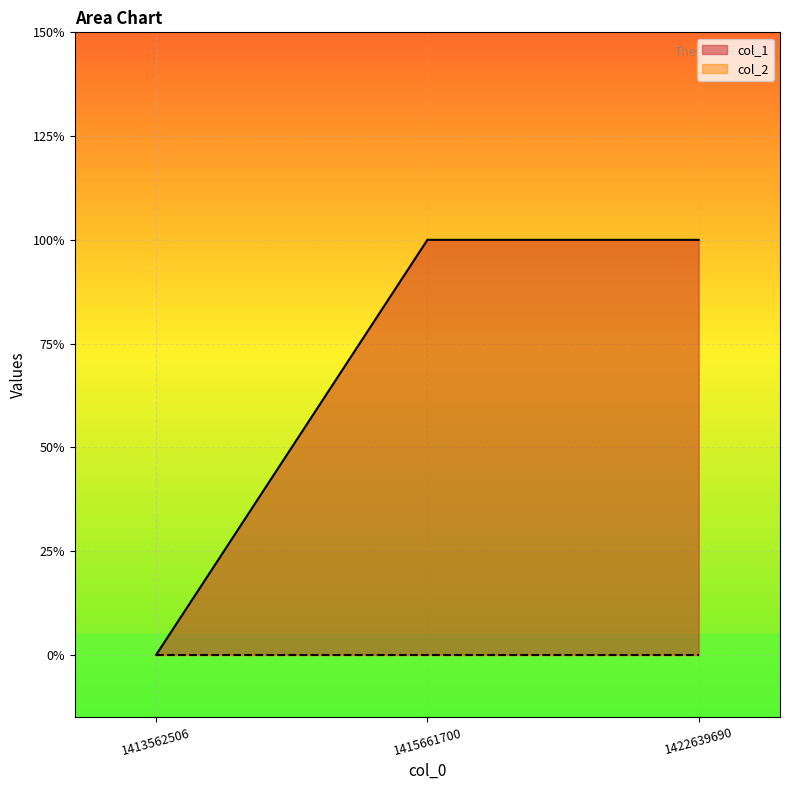

Reading right to left, list all the values displayed in this chart.

1422639690=1	1415661700=1	1413562506=0